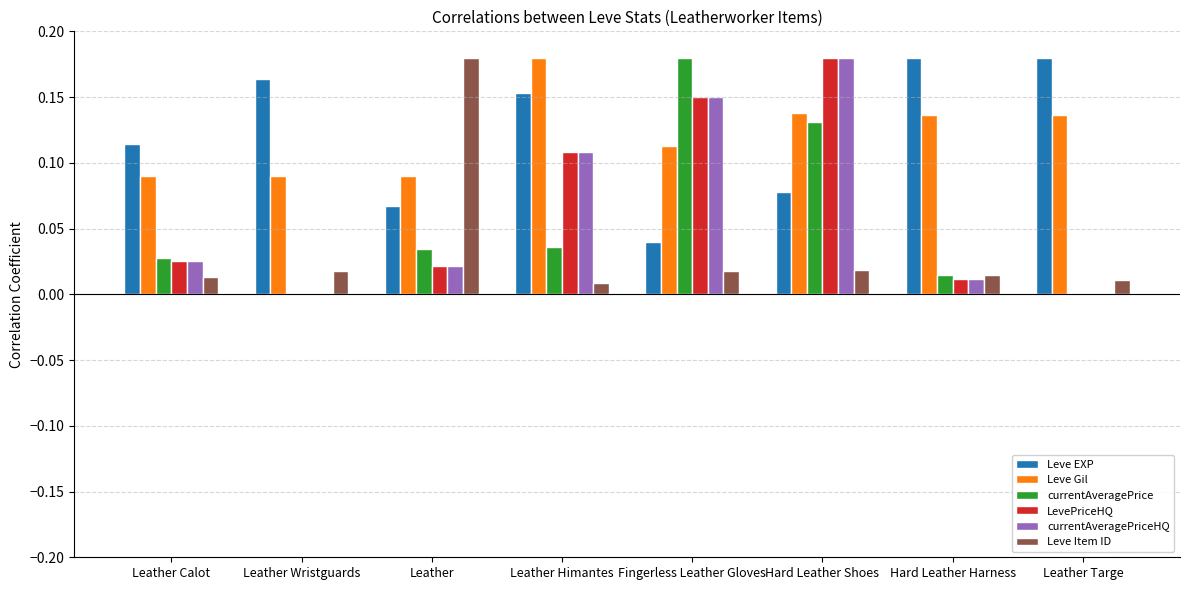

What is the total value across all series at Fingerless Leather Gloves?

0.7